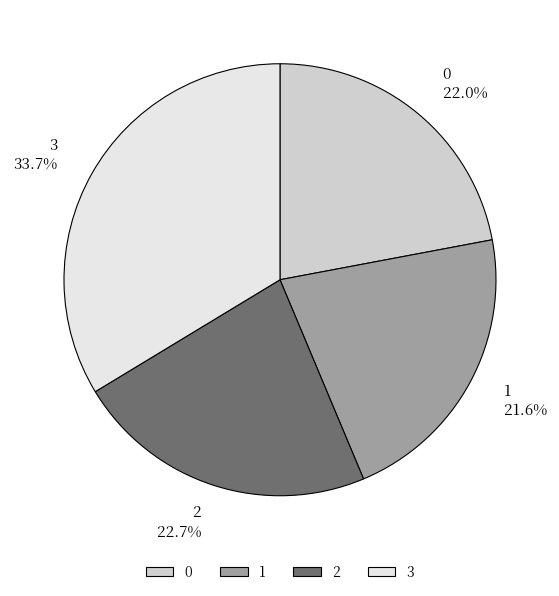

Approximately how many times larger is the value at 1 compared to 0?

1.0